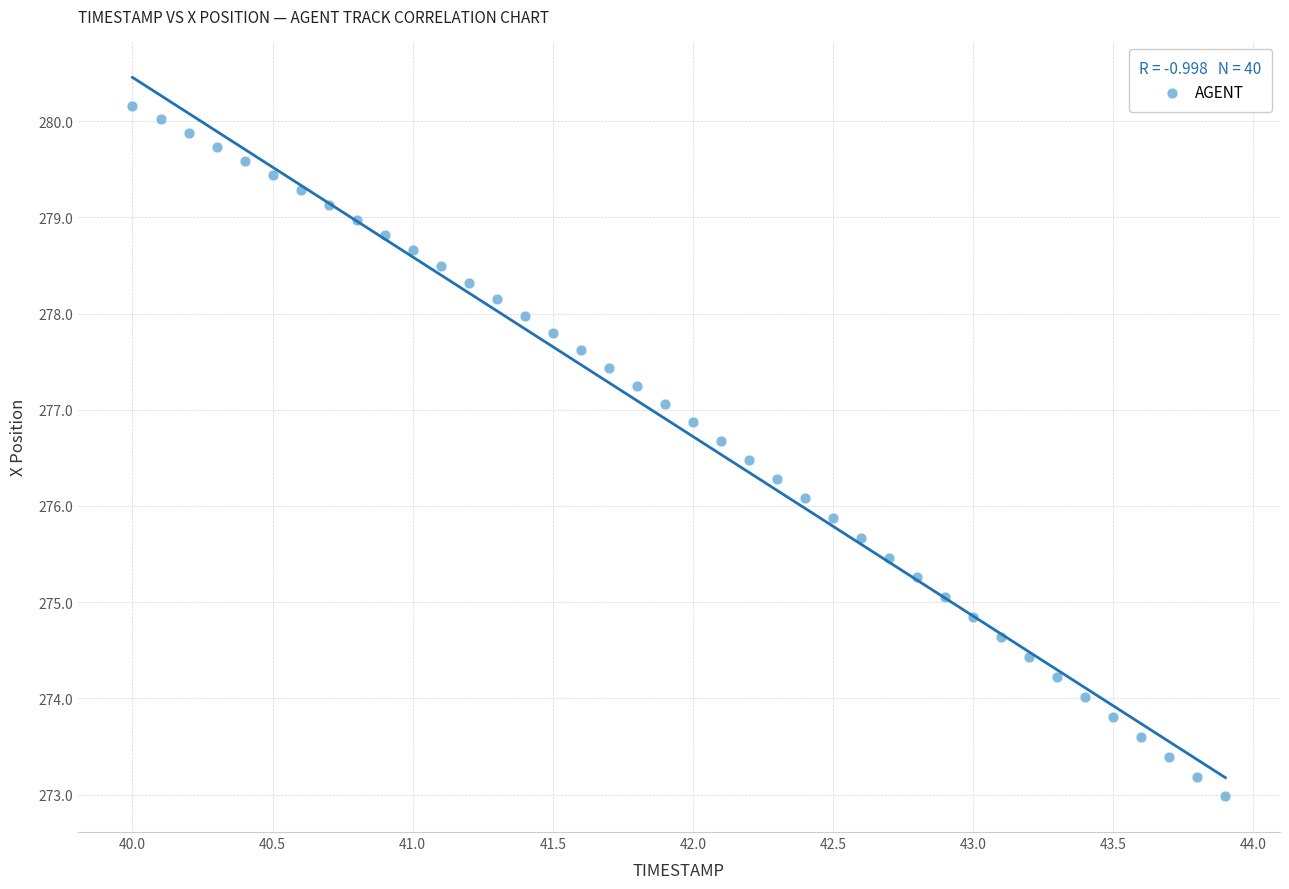

What is the range of Y values (max minus min)?

7.2